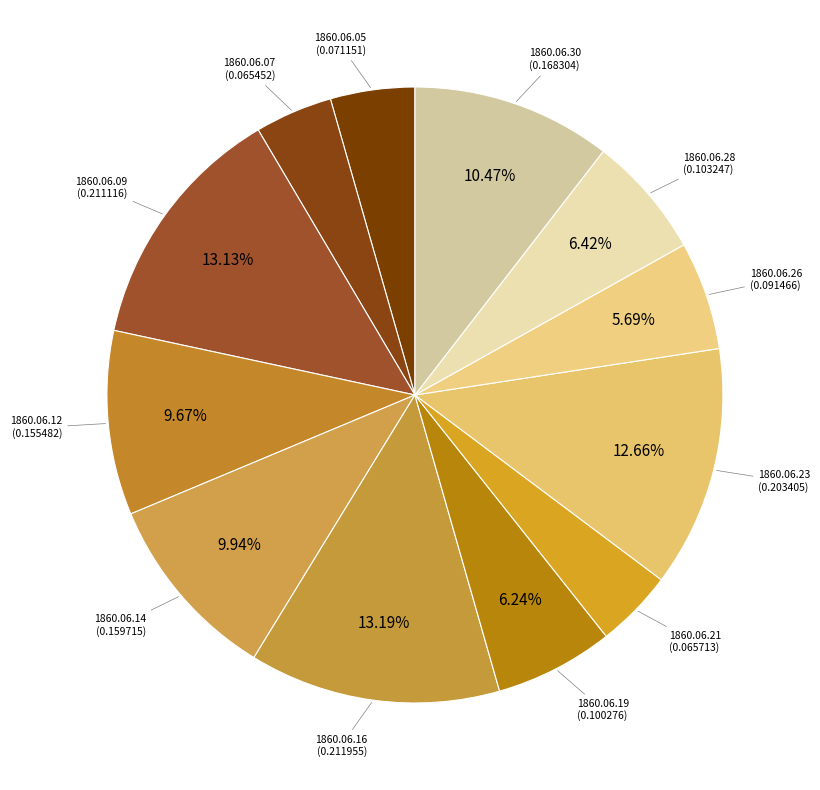

To the nearest percent, what is the average slice percentage?

8%